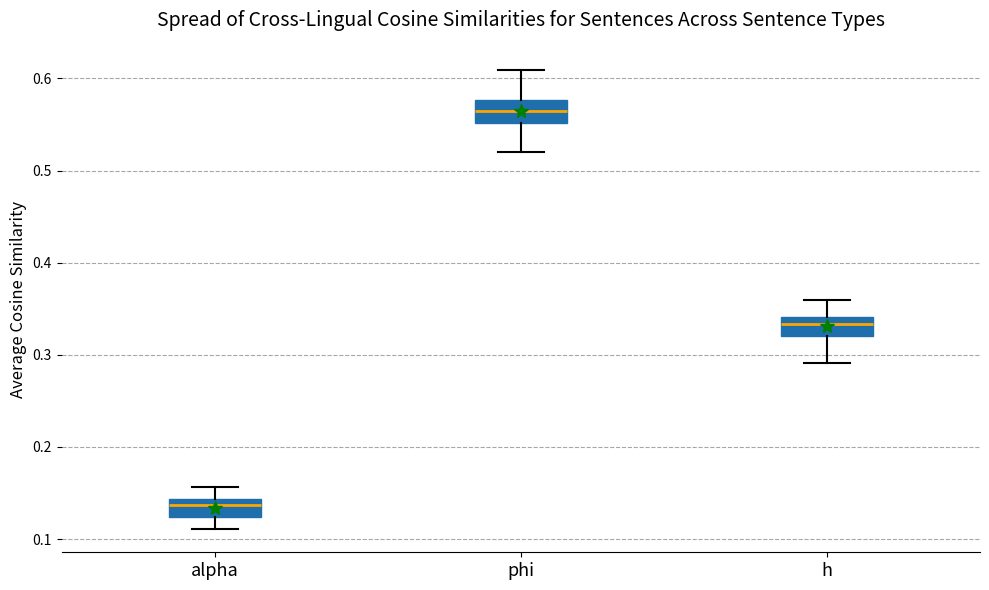

Where does the median line of the box for phi sit on the y-axis? The values are not printed on the chart, so give them approximately, as read against the axis.

0.56